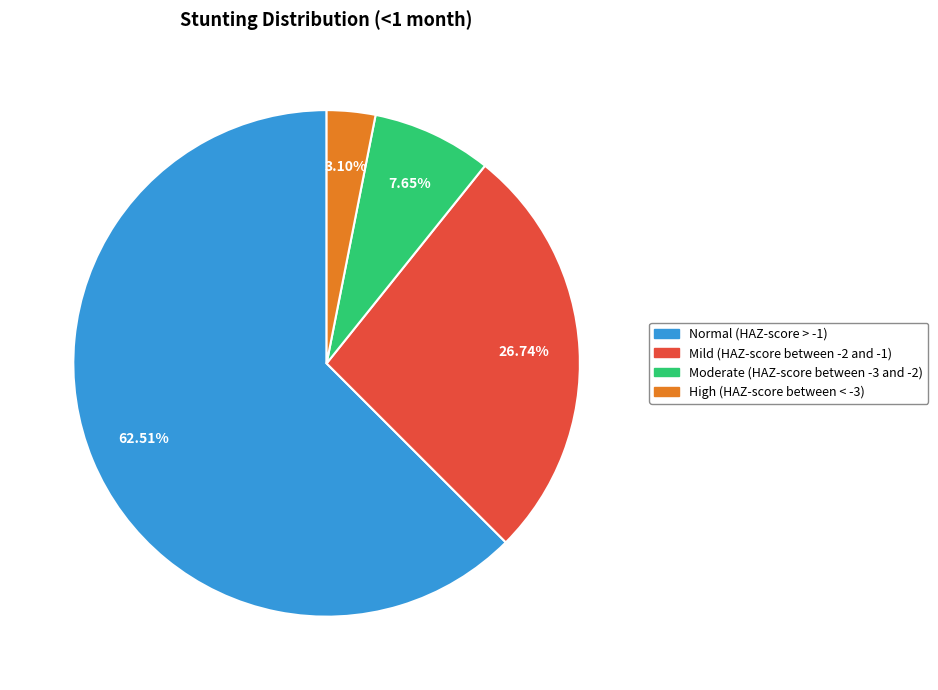

To the nearest percent, what portion does Mild (HAZ-score between -2 and -1) represent?

27%